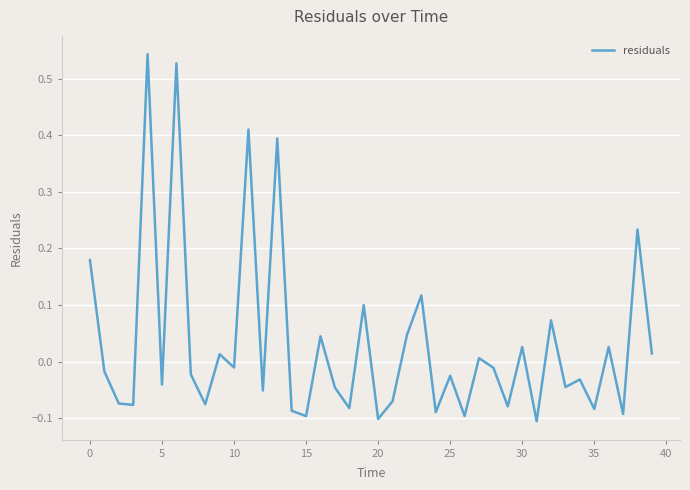

What is the difference between the maximum and minimum values?

0.6